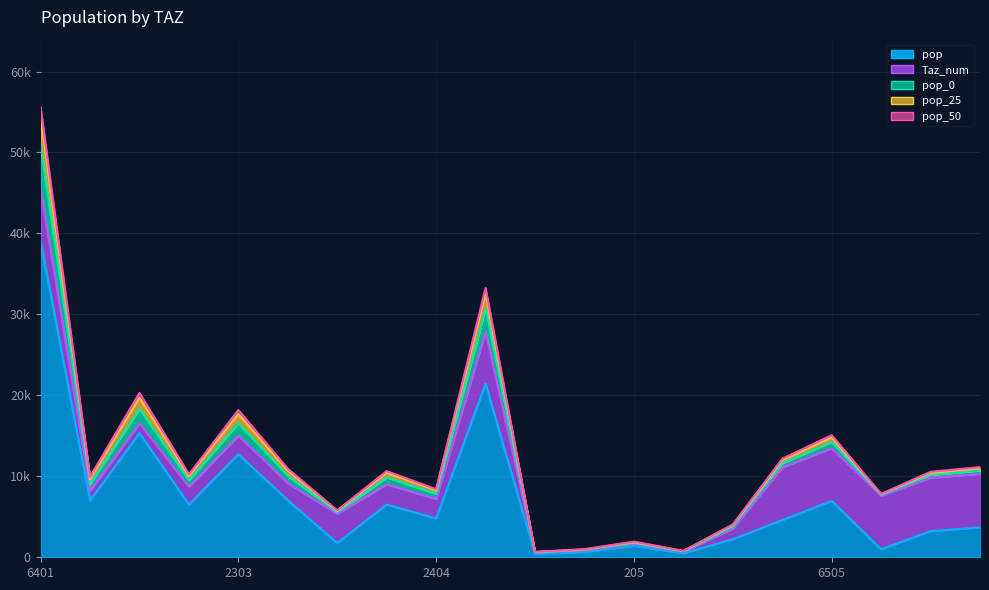

The pop series shows 10849.8 at 2505. True or false?

False